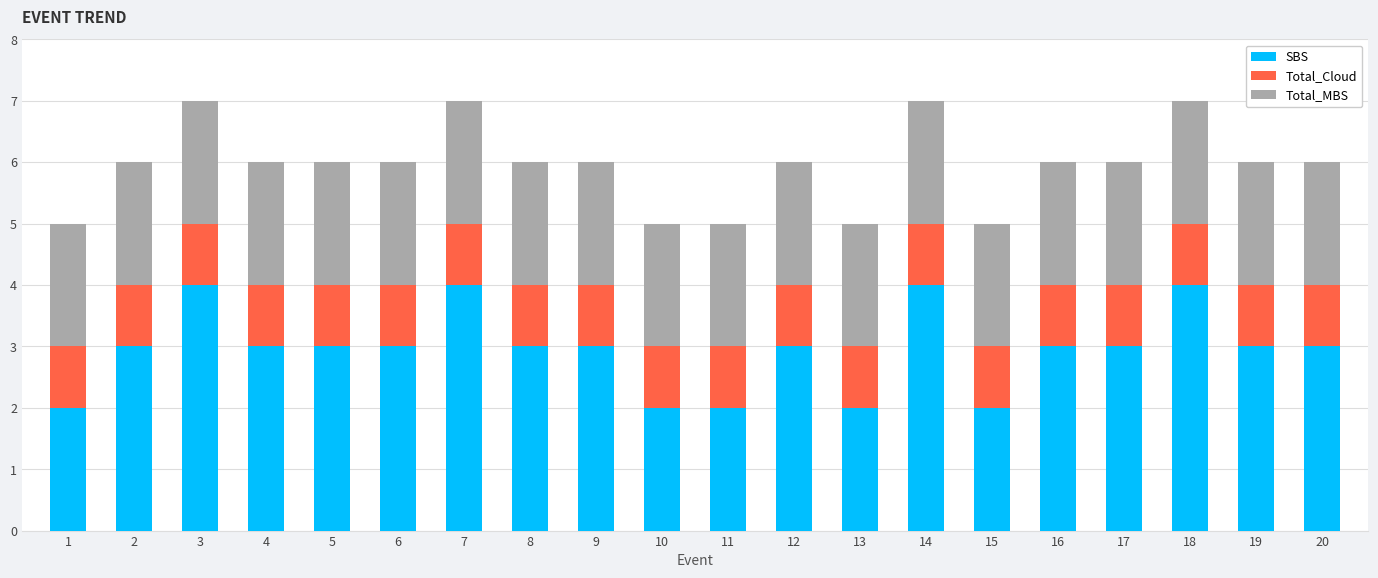

What is the total value across all series at 10?

5